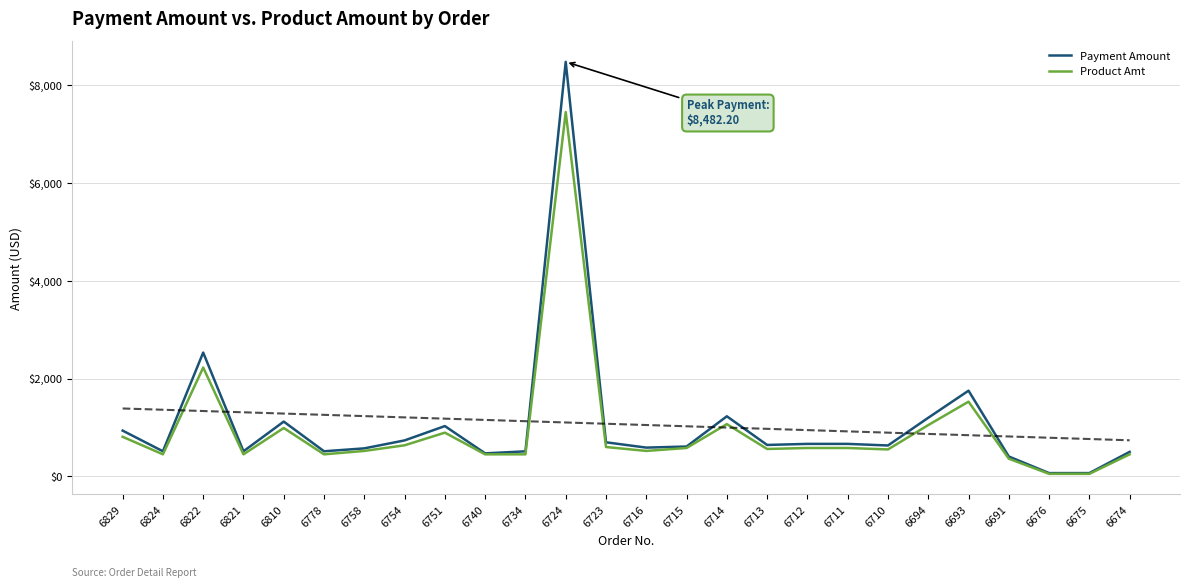

Reading left to right, what are all the values shown in this chart?

Payment Amount: 6829=934.4	6824=511.6	6822=2531.9	6821=511.6	6810=1119.2	6778=511.6	6758=571.2	6754=734.0	6751=1027.4	6740=468.9	6734=510.6	6724=8482.2	6723=695.4	6716=586.7	6715=608.8	6714=1227.7	6713=641.1	6712=662.8	6711=662.8	6710=630.2	6694=1197.4	6693=1751.7	6691=404.8	6676=65.2	6675=65.2	6674=499.6
Product Amt: 6829=807.9	6824=449.0	6822=2225.8	6821=449.0	6810=988.0	6778=449.0	6758=518.9	6754=633.9	6751=892.8	6740=449.0	6734=449.0	6724=7454.8	6723=598.6	6716=518.9	6715=578.9	6714=1067.8	6713=558.9	6712=578.9	6711=578.9	6710=549.0	6694=1048.0	6693=1526.9	6691=359.6	6676=50.0	6675=50.0	6674=448.9